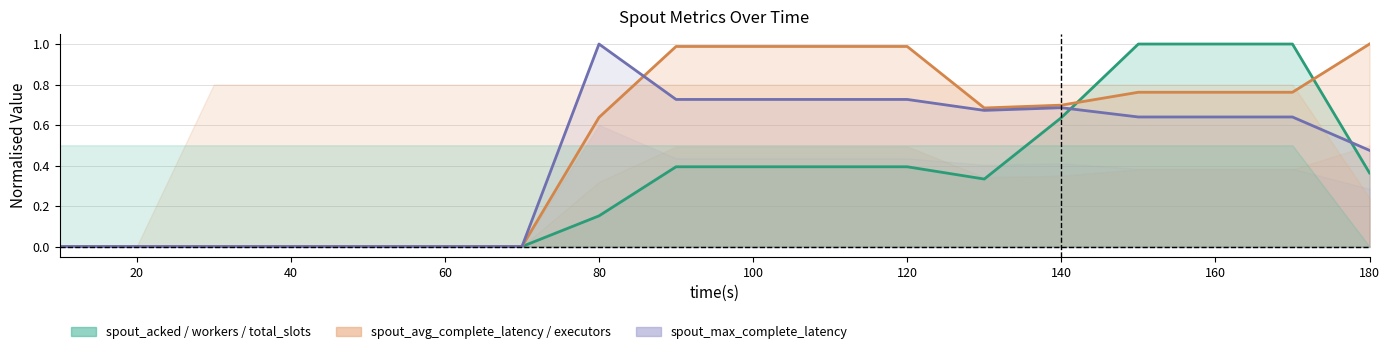

Reading left to right, what are all the values shown in this chart?

spout_acked (messages): 10=0.0	20=0.0	30=0.0	40=0.0	50=0.0	60=0.0	70=0.0	80=0.2	90=0.4	100=0.4	110=0.4	120=0.4	130=0.3	140=0.6	150=1.0	160=1.0	170=1.0	180=0.4
spout_avg_complete_latency(ms): 10=0.0	20=0.0	30=0.0	40=0.0	50=0.0	60=0.0	70=0.0	80=0.6	90=1.0	100=1.0	110=1.0	120=1.0	130=0.7	140=0.7	150=0.8	160=0.8	170=0.8	180=1.0
spout_max_complete_latency(ms): 10=0.0	20=0.0	30=0.0	40=0.0	50=0.0	60=0.0	70=0.0	80=1.0	90=0.7	100=0.7	110=0.7	120=0.7	130=0.7	140=0.7	150=0.6	160=0.6	170=0.6	180=0.5